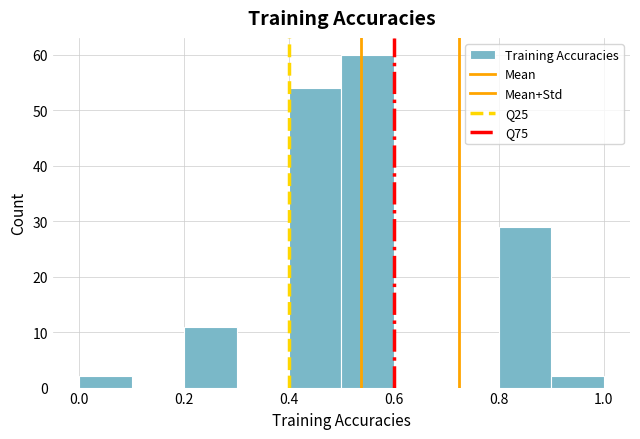

Reading left to right, transcribe this chart: for each bar, give the range it covers on the x-axis and its height. The values are not printed on the chart, so give them approximately, as read against the axis.

0.0 to 0.1: 2
0.1 to 0.2: 0
0.2 to 0.3: 11
0.3 to 0.4: 0
0.4 to 0.5: 54
0.5 to 0.6: 60
0.6 to 0.7: 0
0.7 to 0.8: 0
0.8 to 0.9: 29
0.9 to 1.0: 2